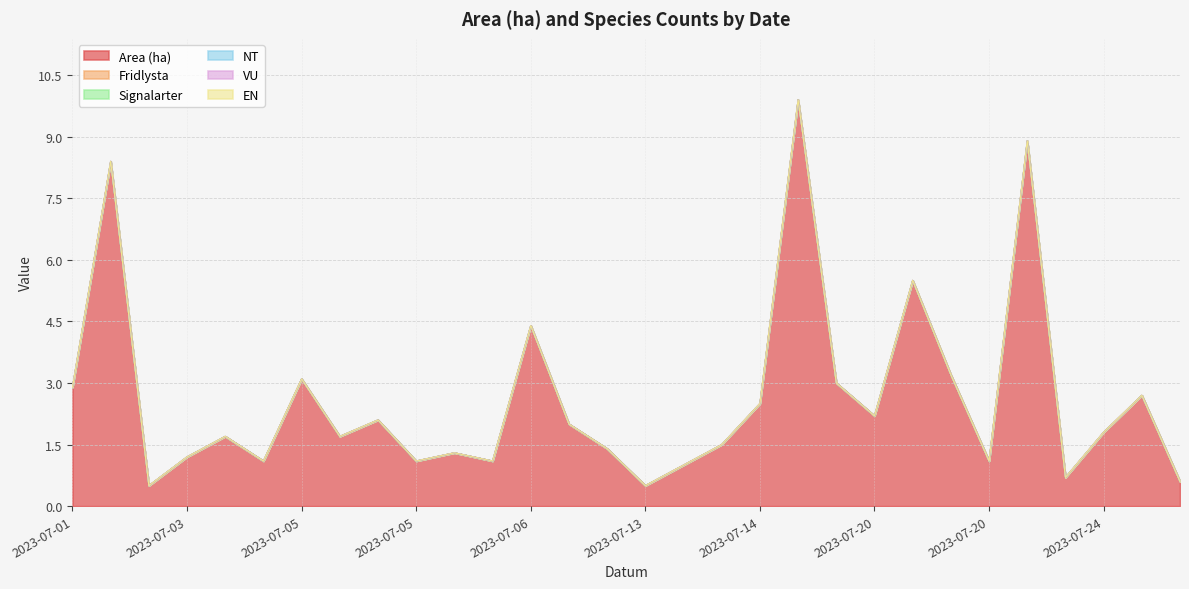

Reading right to left, list all the values displayed in this chart.

Area (ha): 2023-07-25=0.6	2023-07-24=2.7	2023-07-24=1.8	2023-07-24=0.7	2023-07-20=8.9	2023-07-20=1.1	2023-07-20=3.2	2023-07-20=5.5	2023-07-20=2.2	2023-07-18=3.0	2023-07-14=9.9	2023-07-14=2.5	2023-07-14=1.5	2023-07-13=1.0	2023-07-13=0.5	2023-07-07=1.4	2023-07-07=2.0	2023-07-06=4.4	2023-07-06=1.1	2023-07-06=1.3	2023-07-05=1.1	2023-07-05=2.1	2023-07-05=1.7	2023-07-05=3.1	2023-07-03=1.1	2023-07-03=1.7	2023-07-03=1.2	2023-07-03=0.5	2023-07-03=8.4	2023-07-01=2.9
Fridlysta: 2023-07-25=0.0	2023-07-24=0.0	2023-07-24=0.0	2023-07-24=0.0	2023-07-20=0.0	2023-07-20=0.0	2023-07-20=0.0	2023-07-20=0.0	2023-07-20=0.0	2023-07-18=0.0	2023-07-14=0.0	2023-07-14=0.0	2023-07-14=0.0	2023-07-13=0.0	2023-07-13=0.0	2023-07-07=0.0	2023-07-07=0.0	2023-07-06=0.0	2023-07-06=0.0	2023-07-06=0.0	2023-07-05=0.0	2023-07-05=0.0	2023-07-05=0.0	2023-07-05=0.0	2023-07-03=0.0	2023-07-03=0.0	2023-07-03=0.0	2023-07-03=0.0	2023-07-03=0.0	2023-07-01=0.0
Signalarter: 2023-07-25=0.0	2023-07-24=0.0	2023-07-24=0.0	2023-07-24=0.0	2023-07-20=0.0	2023-07-20=0.0	2023-07-20=0.0	2023-07-20=0.0	2023-07-20=0.0	2023-07-18=0.0	2023-07-14=0.0	2023-07-14=0.0	2023-07-14=0.0	2023-07-13=0.0	2023-07-13=0.0	2023-07-07=0.0	2023-07-07=0.0	2023-07-06=0.0	2023-07-06=0.0	2023-07-06=0.0	2023-07-05=0.0	2023-07-05=0.0	2023-07-05=0.0	2023-07-05=0.0	2023-07-03=0.0	2023-07-03=0.0	2023-07-03=0.0	2023-07-03=0.0	2023-07-03=0.0	2023-07-01=0.0
NT: 2023-07-25=0.0	2023-07-24=0.0	2023-07-24=0.0	2023-07-24=0.0	2023-07-20=0.0	2023-07-20=0.0	2023-07-20=0.0	2023-07-20=0.0	2023-07-20=0.0	2023-07-18=0.0	2023-07-14=0.0	2023-07-14=0.0	2023-07-14=0.0	2023-07-13=0.0	2023-07-13=0.0	2023-07-07=0.0	2023-07-07=0.0	2023-07-06=0.0	2023-07-06=0.0	2023-07-06=0.0	2023-07-05=0.0	2023-07-05=0.0	2023-07-05=0.0	2023-07-05=0.0	2023-07-03=0.0	2023-07-03=0.0	2023-07-03=0.0	2023-07-03=0.0	2023-07-03=0.0	2023-07-01=0.0
VU: 2023-07-25=0.0	2023-07-24=0.0	2023-07-24=0.0	2023-07-24=0.0	2023-07-20=0.0	2023-07-20=0.0	2023-07-20=0.0	2023-07-20=0.0	2023-07-20=0.0	2023-07-18=0.0	2023-07-14=0.0	2023-07-14=0.0	2023-07-14=0.0	2023-07-13=0.0	2023-07-13=0.0	2023-07-07=0.0	2023-07-07=0.0	2023-07-06=0.0	2023-07-06=0.0	2023-07-06=0.0	2023-07-05=0.0	2023-07-05=0.0	2023-07-05=0.0	2023-07-05=0.0	2023-07-03=0.0	2023-07-03=0.0	2023-07-03=0.0	2023-07-03=0.0	2023-07-03=0.0	2023-07-01=0.0
EN: 2023-07-25=0.0	2023-07-24=0.0	2023-07-24=0.0	2023-07-24=0.0	2023-07-20=0.0	2023-07-20=0.0	2023-07-20=0.0	2023-07-20=0.0	2023-07-20=0.0	2023-07-18=0.0	2023-07-14=0.0	2023-07-14=0.0	2023-07-14=0.0	2023-07-13=0.0	2023-07-13=0.0	2023-07-07=0.0	2023-07-07=0.0	2023-07-06=0.0	2023-07-06=0.0	2023-07-06=0.0	2023-07-05=0.0	2023-07-05=0.0	2023-07-05=0.0	2023-07-05=0.0	2023-07-03=0.0	2023-07-03=0.0	2023-07-03=0.0	2023-07-03=0.0	2023-07-03=0.0	2023-07-01=0.0